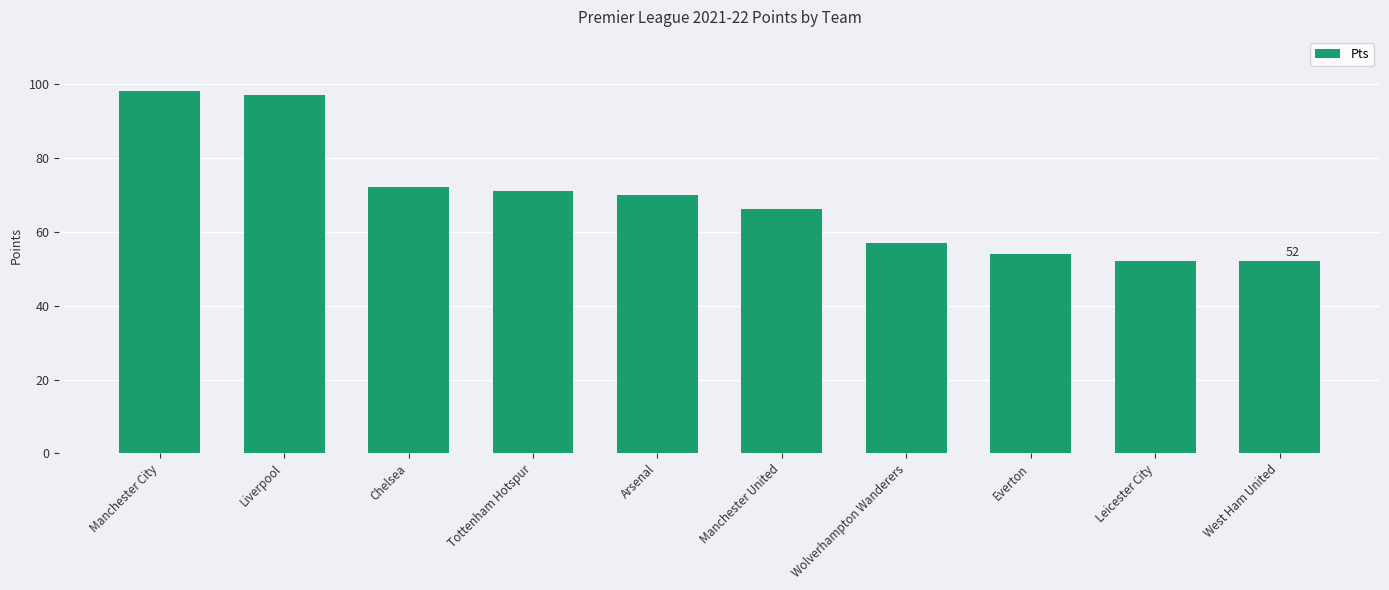

How many values are below 70?

5